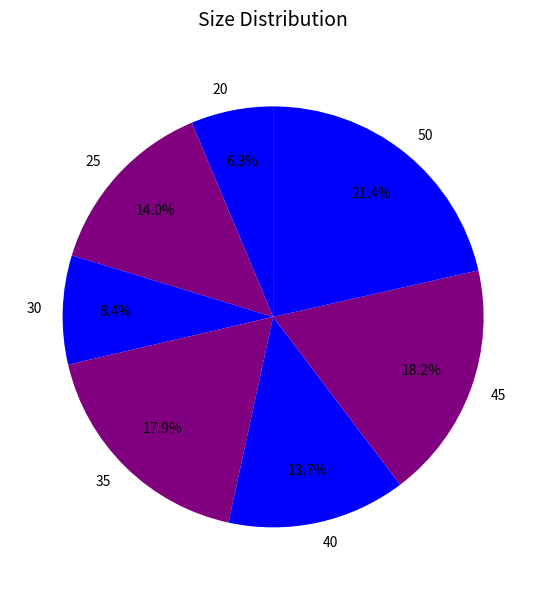

To the nearest percent, what is the combined percentage of 20 and 25?

20%